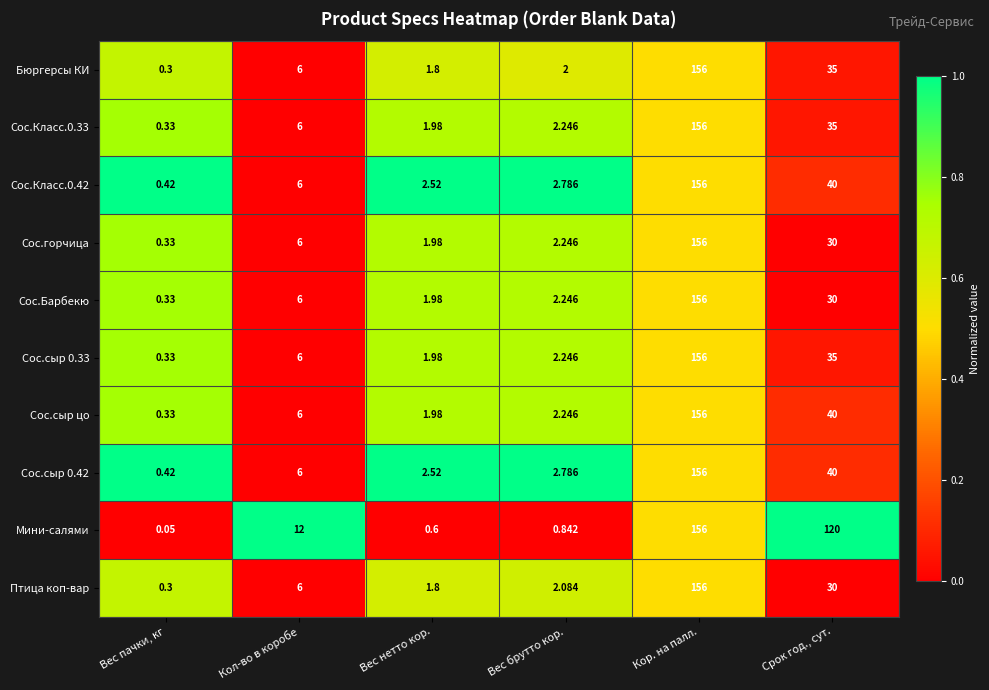

Which category has the lowest value across all series?

Вес пачки, кг